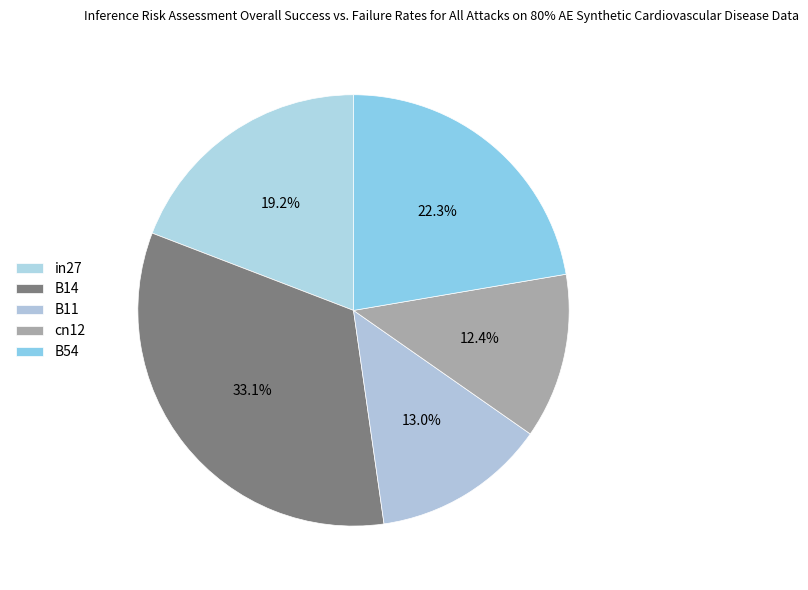

To the nearest percent, what percentage of the pie is cn12?

12%